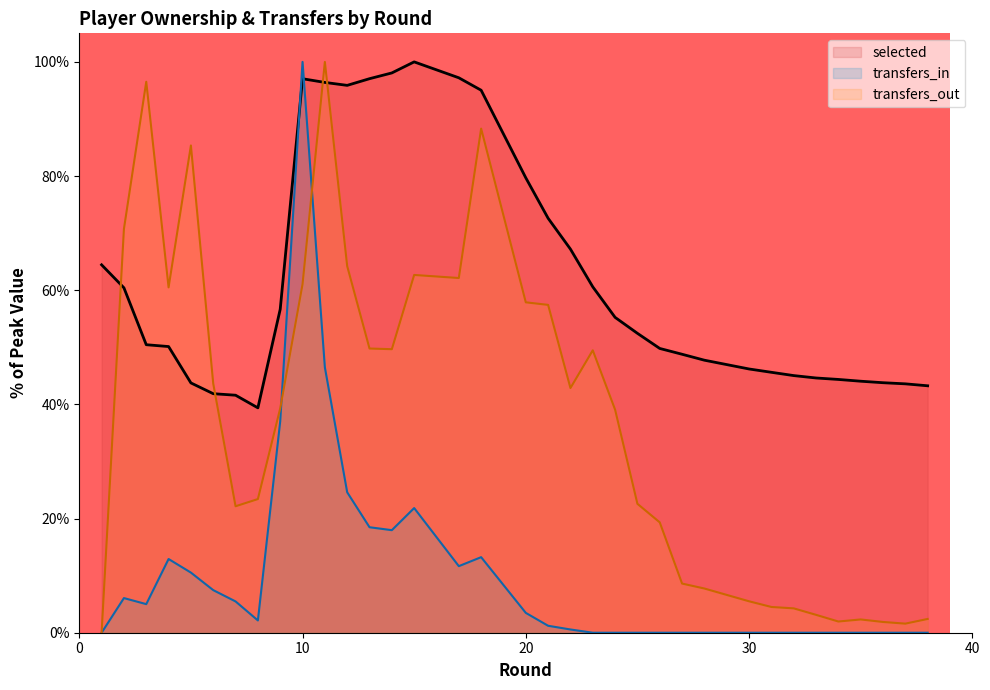

What is the average value of the selected series?

60.8